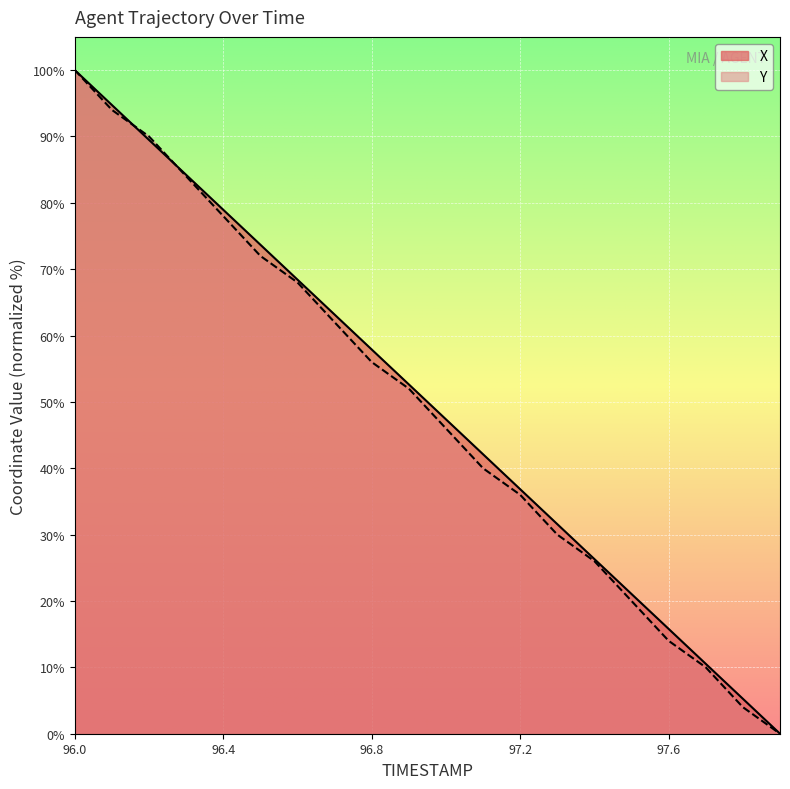

Which series has the largest total across all categories?

X